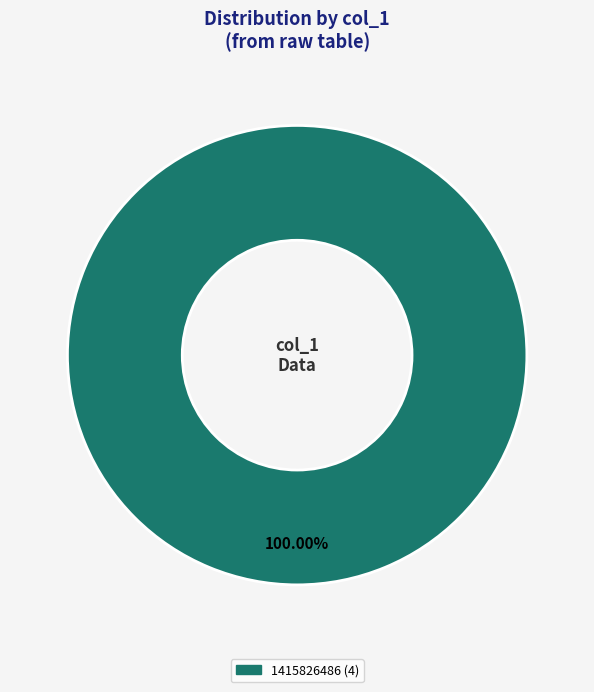

Is there a majority slice in this chart?

Yes